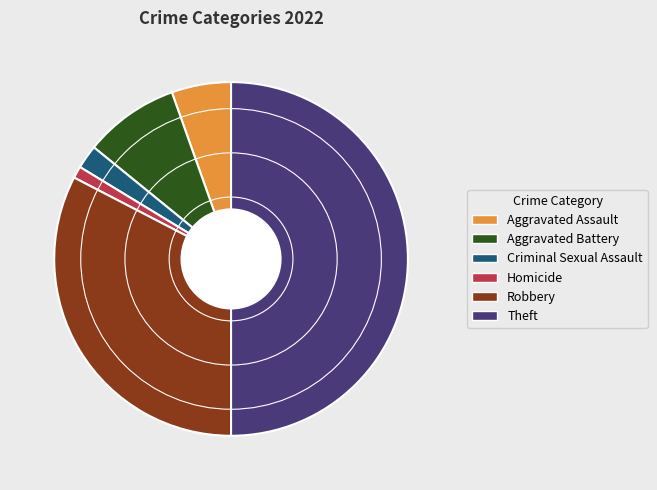

Is the sum of Homicide and Theft greater than half?

Yes